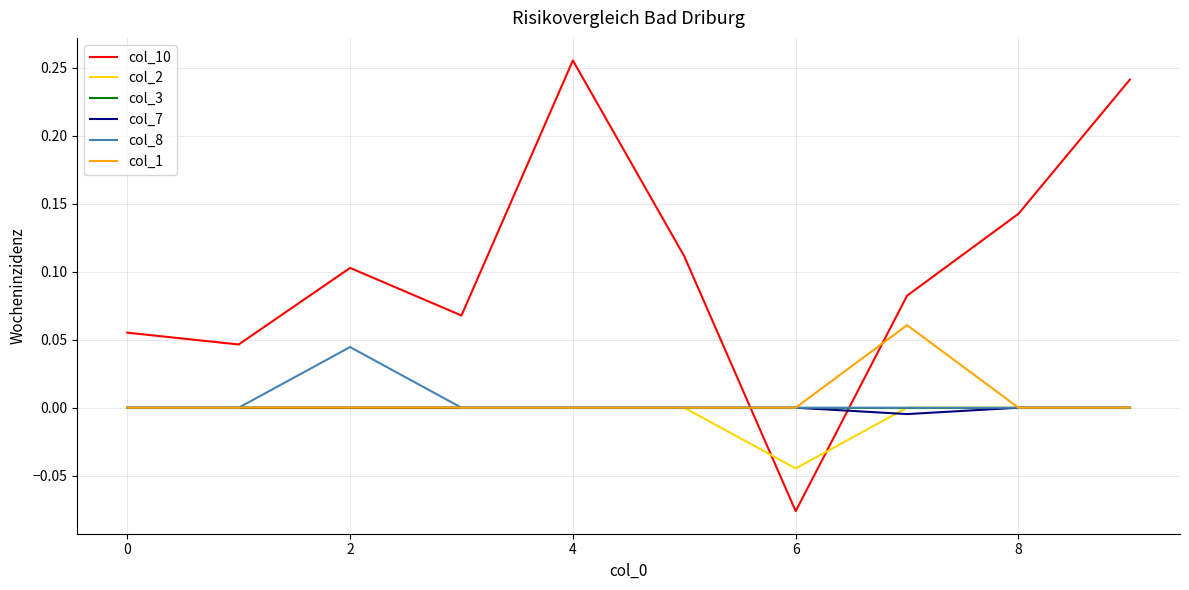

Which series has the largest total across all categories?

col_10